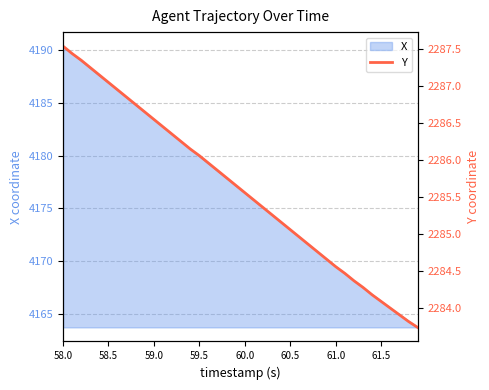

What is the maximum value shown in the chart?

2287.5